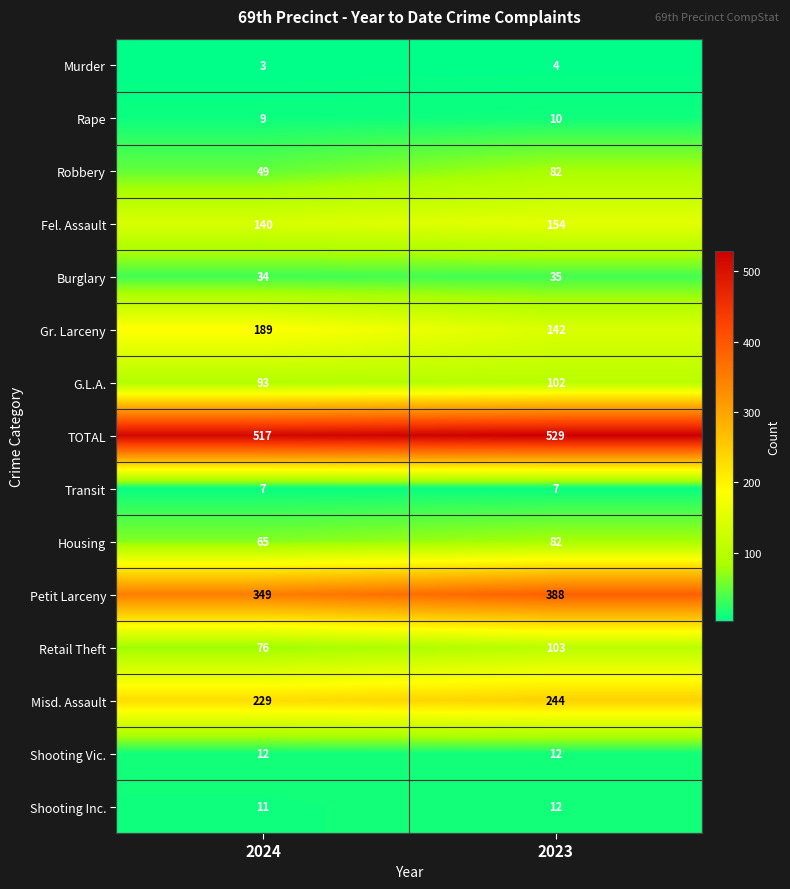

At which category is the sum across all series the highest?

2023